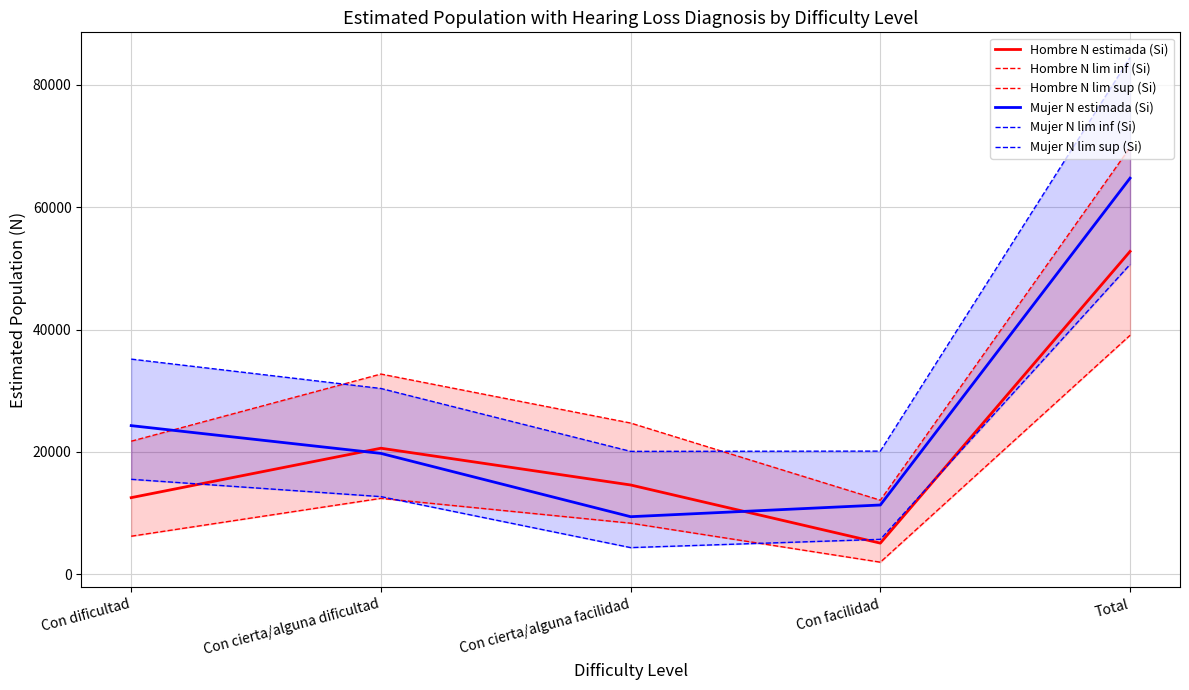

What is the maximum value for Hombre N lim inf (Si)?

39063